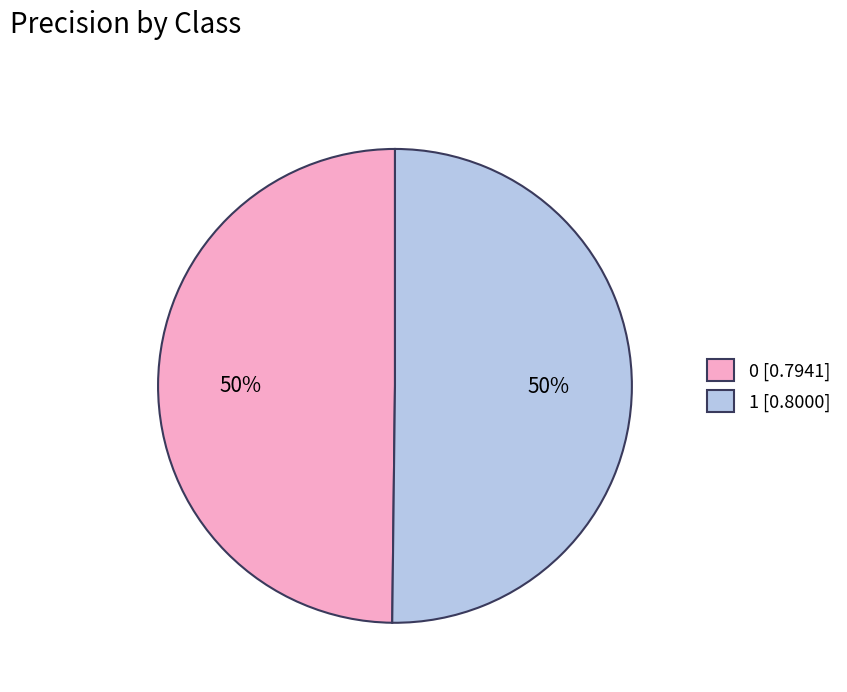

Do 0 [0.7941] and 1 [0.8000] together represent more than half of the pie?

Yes